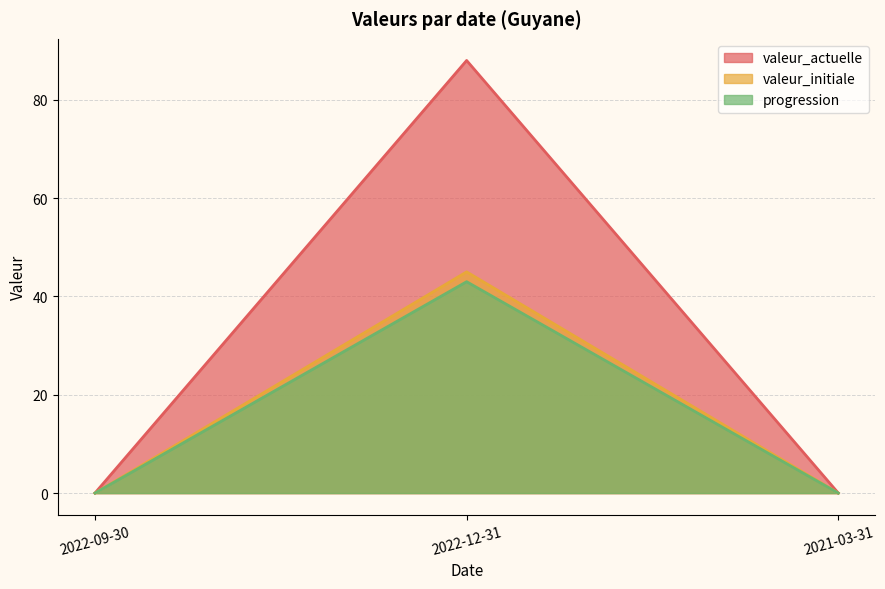

Rank the series at 2021-03-31 from highest to lowest value.

valeur_actuelle, valeur_initiale, progression